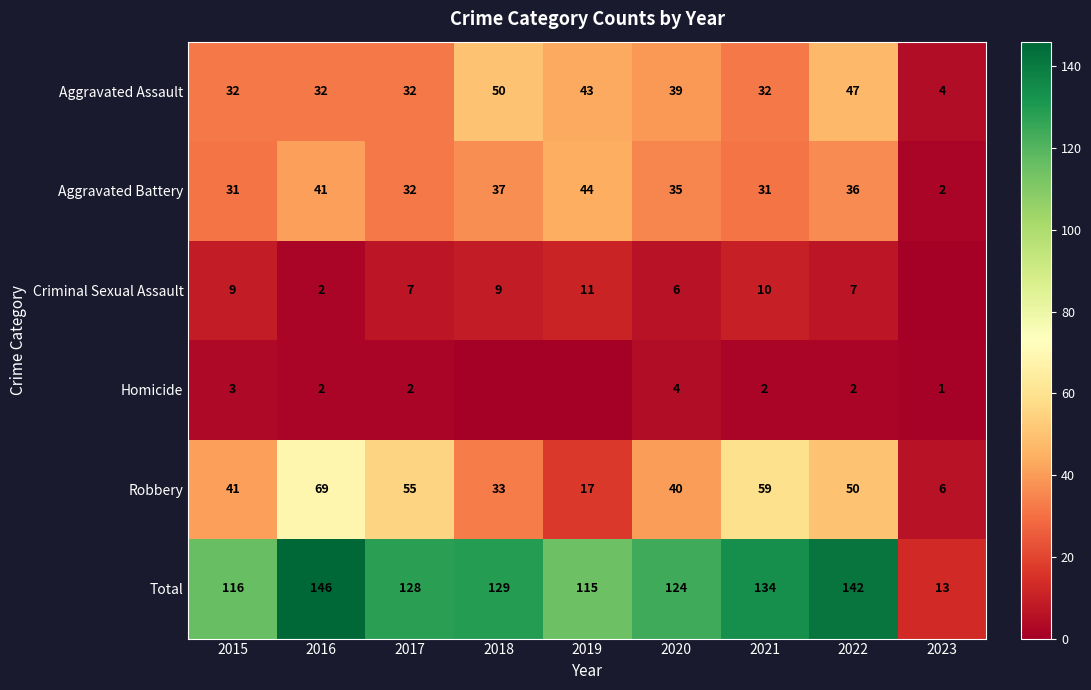

What is the sum of the Total values at 2018 and 2017?

257